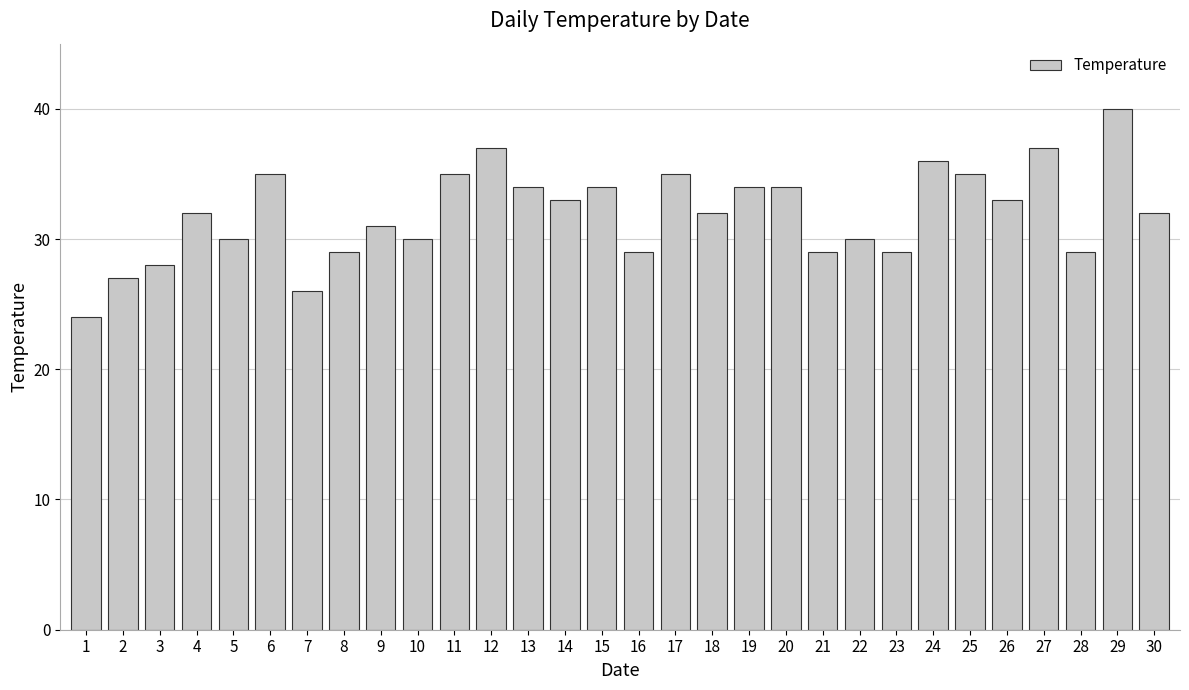

What is the sum of all values?

959